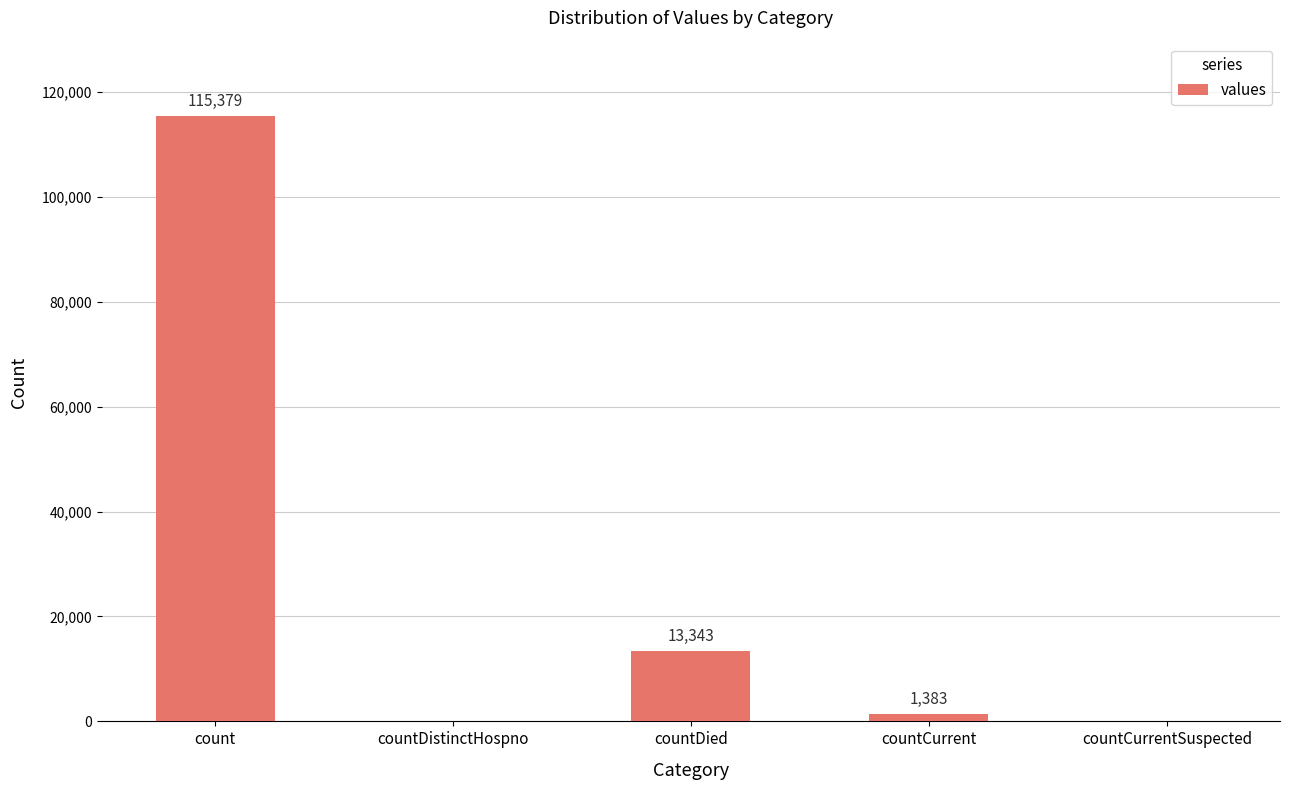

The value at countCurrentSuspected is 0. True or false?

True